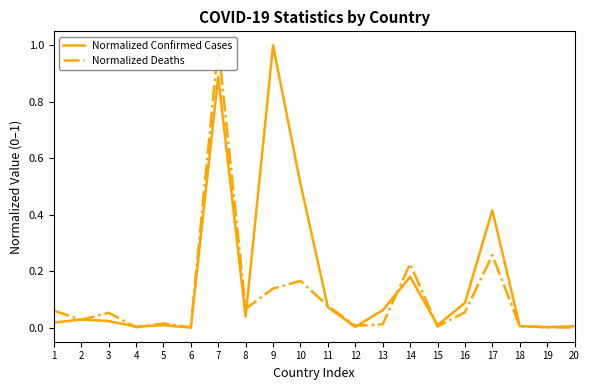

True or false: Normalized Deaths and Normalized Confirmed Cases intersect in this chart.

True